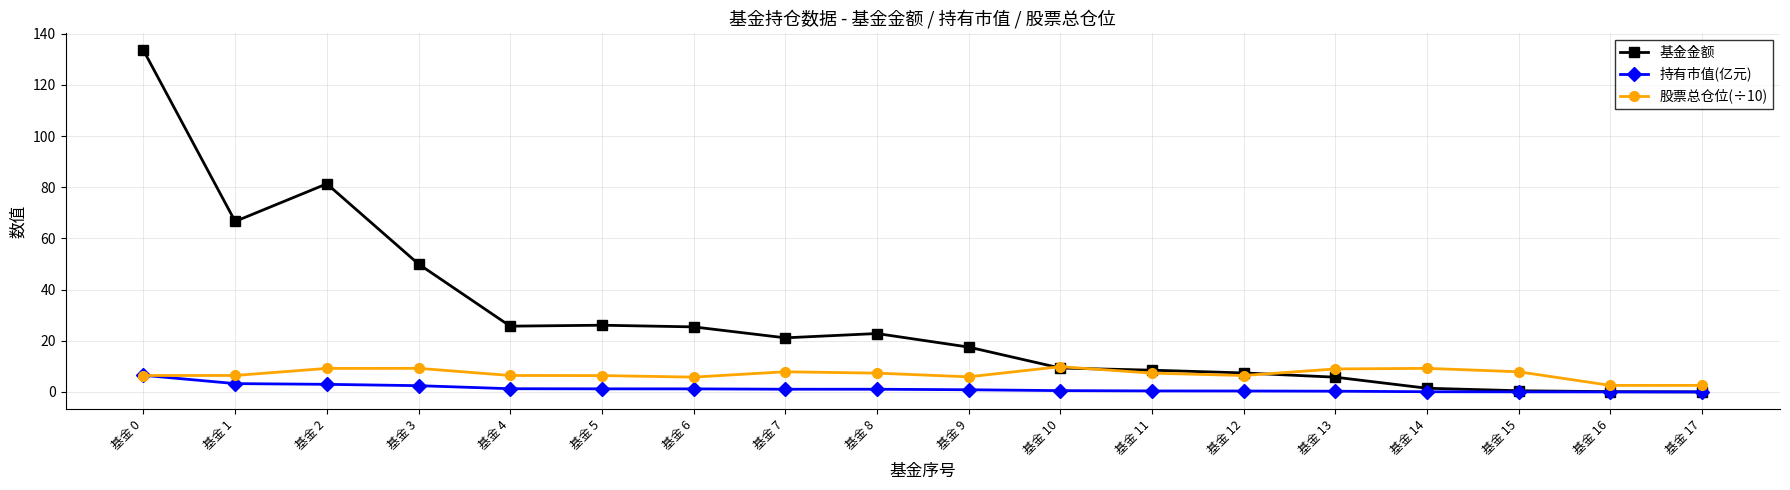

Which series has the largest total across all categories?

基金金额